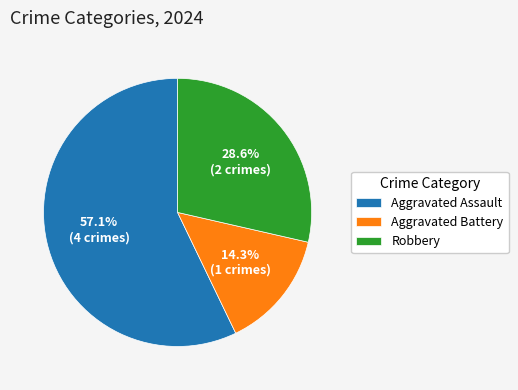

What percentage do Robbery and Aggravated Assault together represent?

85.7%